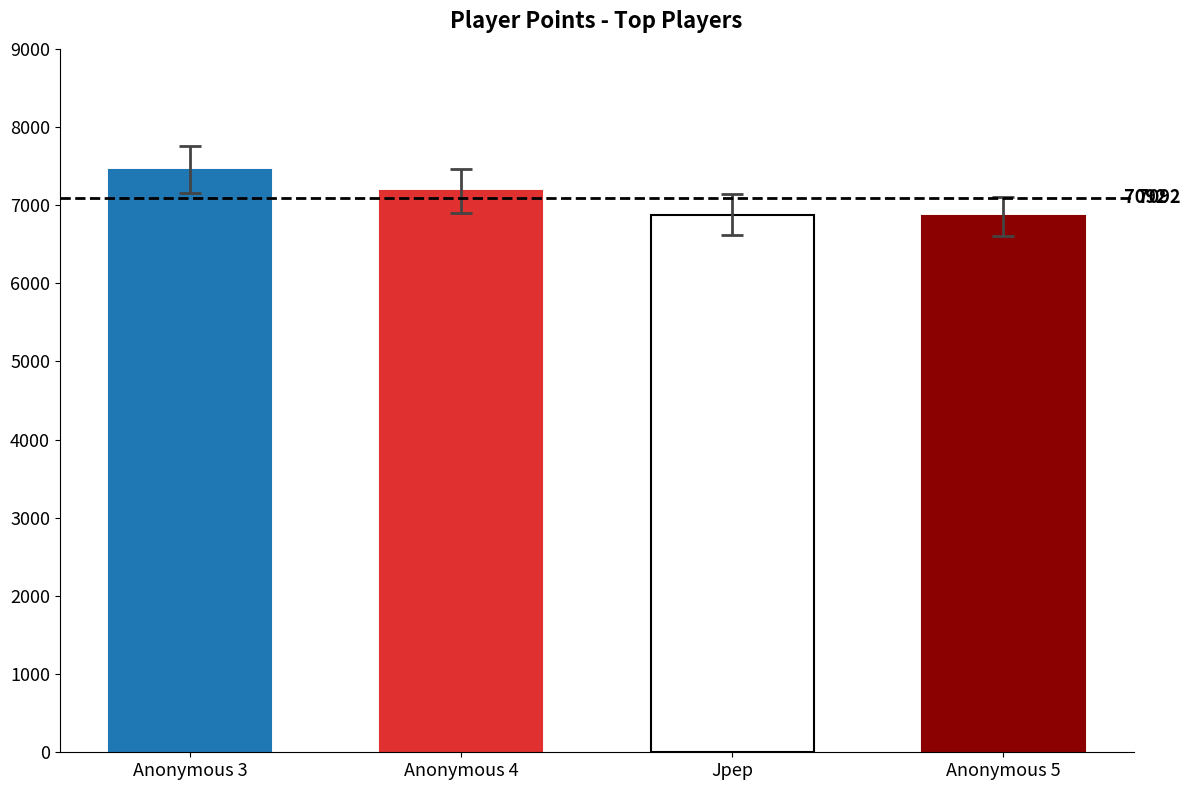

Are the bars horizontal?

No